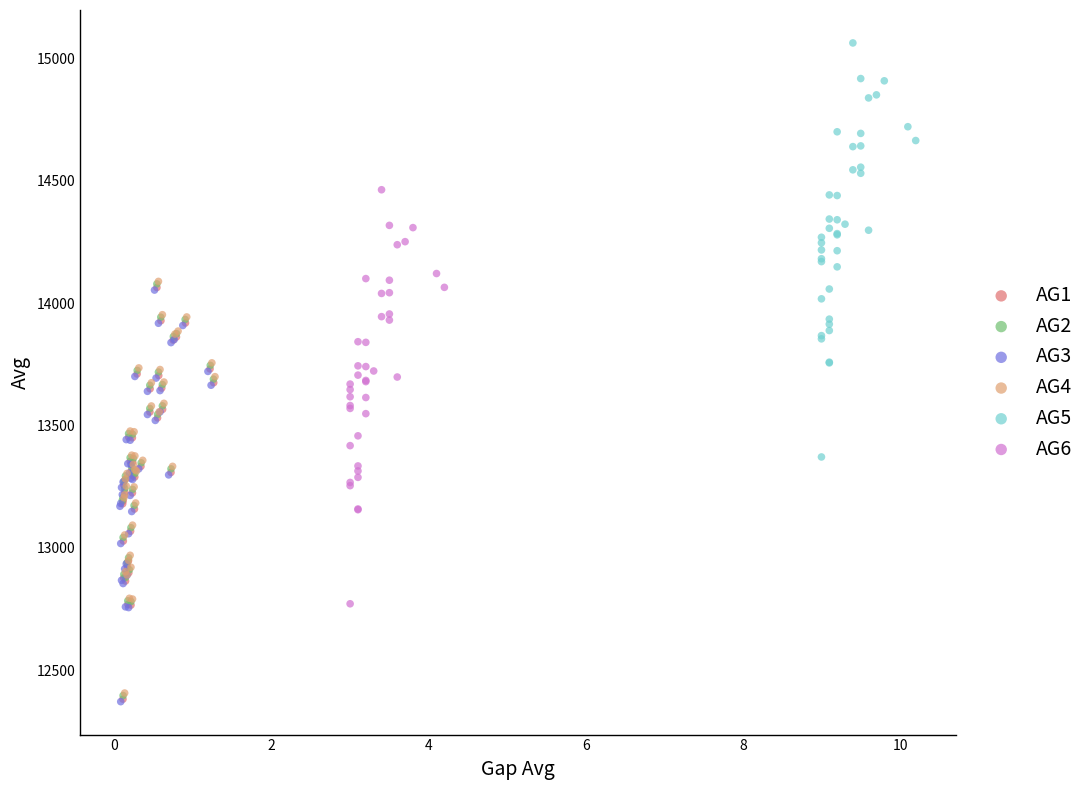

Which series contains the highest Y value?

AG5